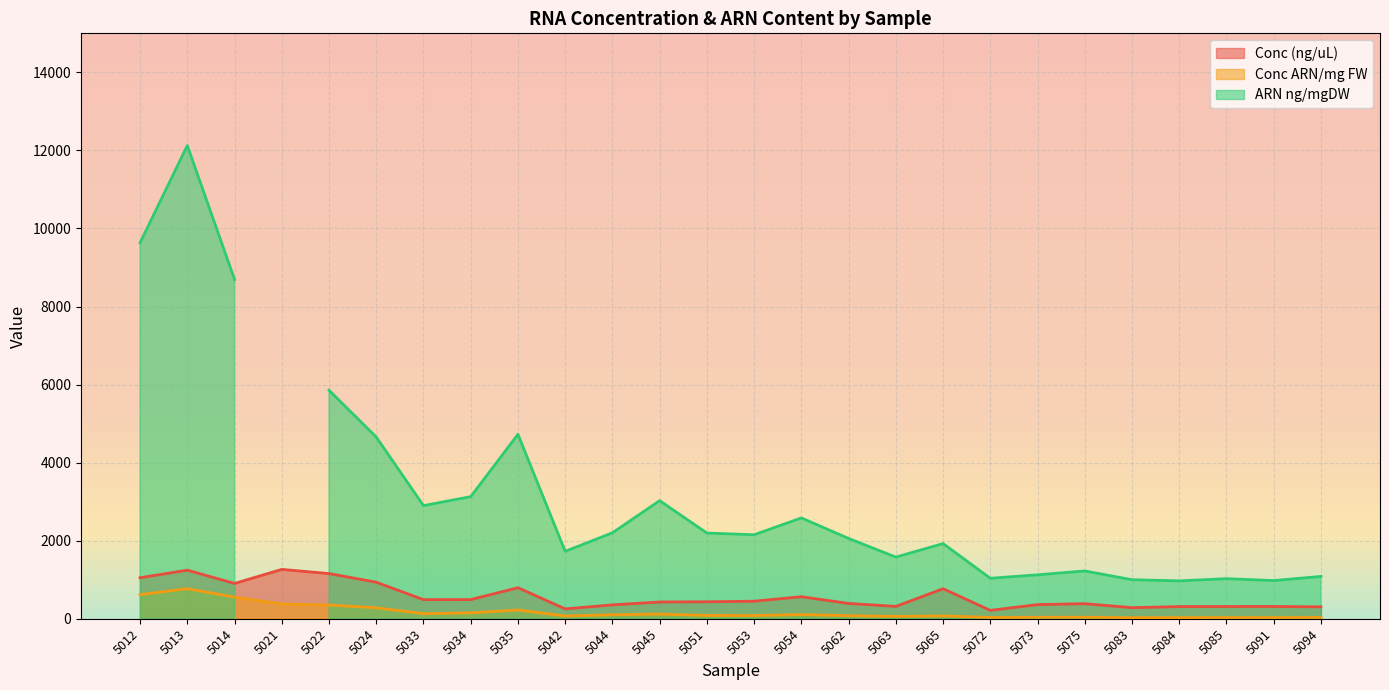

Where is the first local minimum for Conc ARN/mg FW?

5033